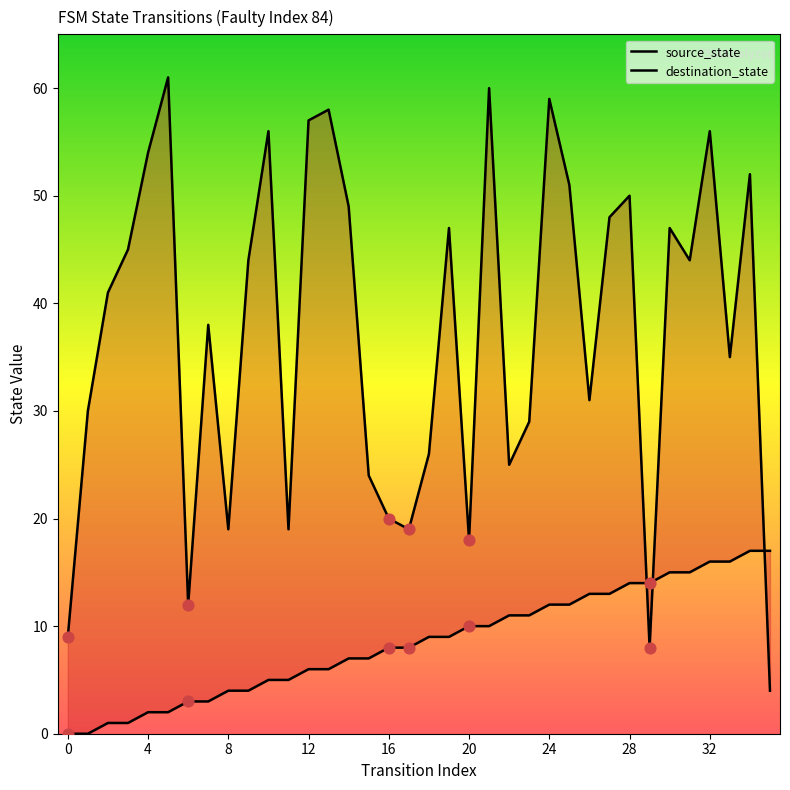

At which category is the sum across all series the highest?

32